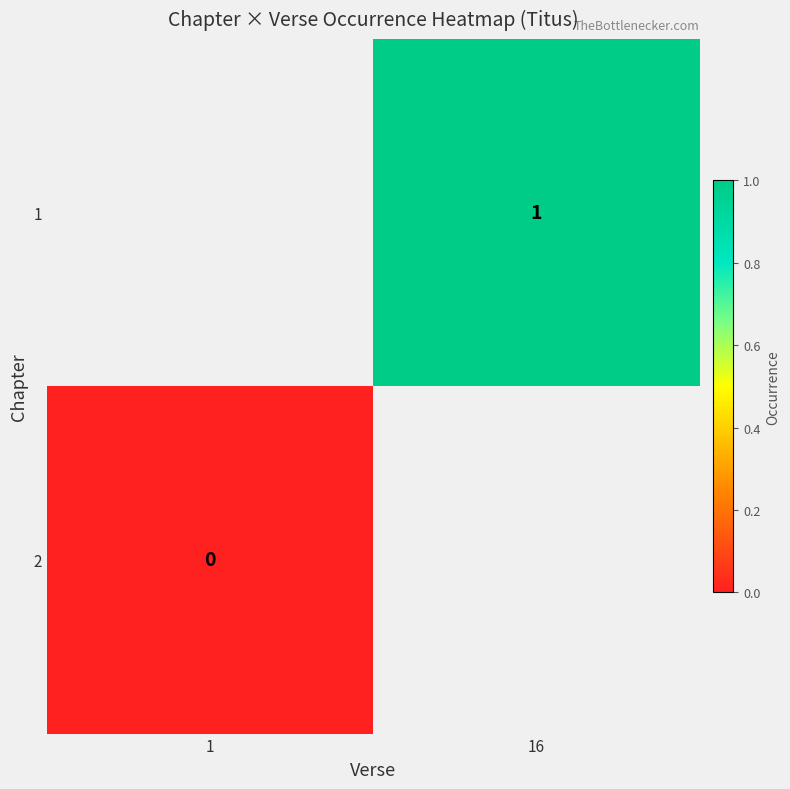

True or false: 1 has a value of 0 at 16.

False